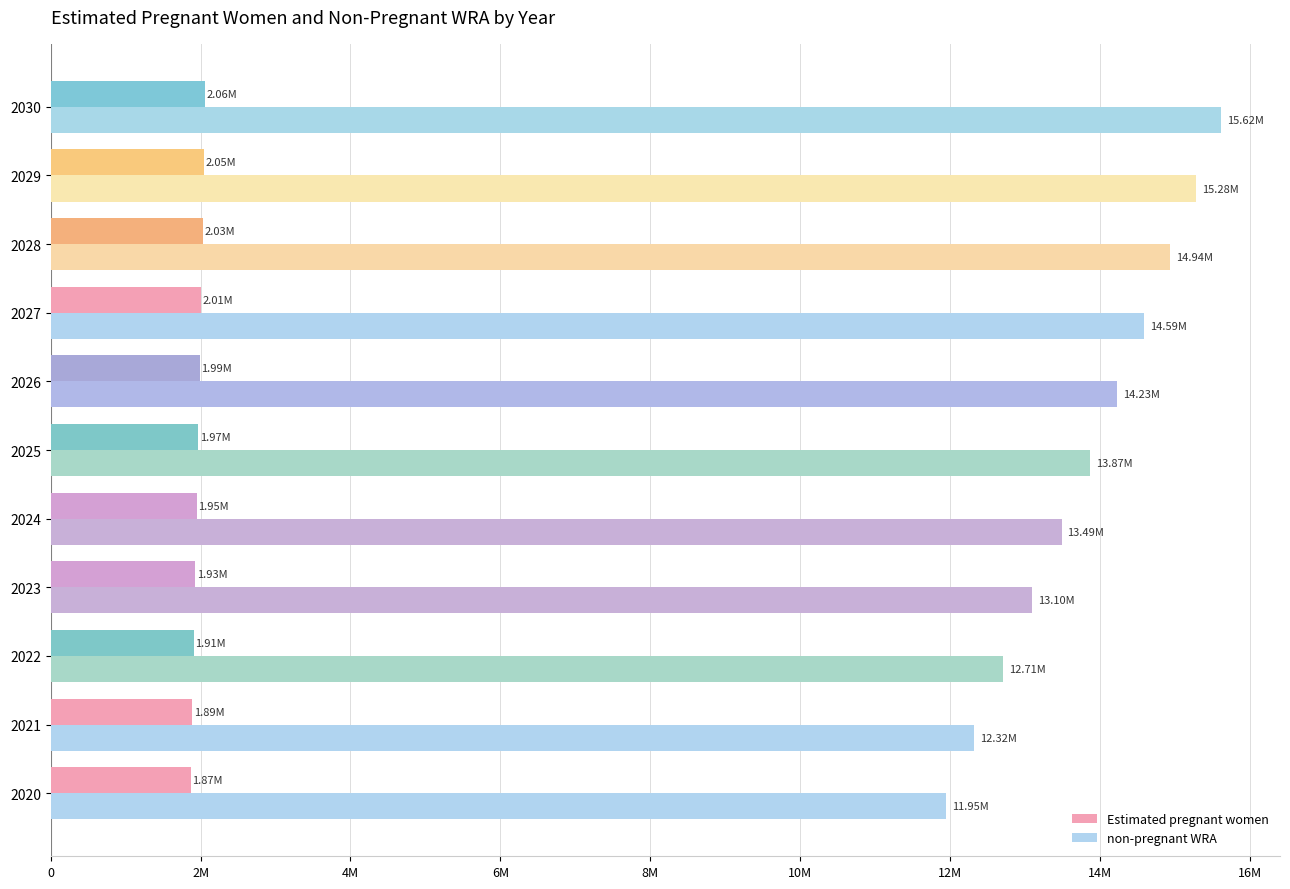

Reading right to left, what are all the values shown in this chart?

Estimated pregnant women: 2063778.2	2046114.2	2027705.1	2008531.8	1988703.2	1968234.3	1949189.9	1929478.9	1909119.2	1888059.5	1866315.2
non-pregnant WRA: 15623221.8	15280885.8	14936294.9	14589468.2	14231296.8	13865765.7	13488810.1	13099521.1	12706880.8	12319940.5	11945684.8